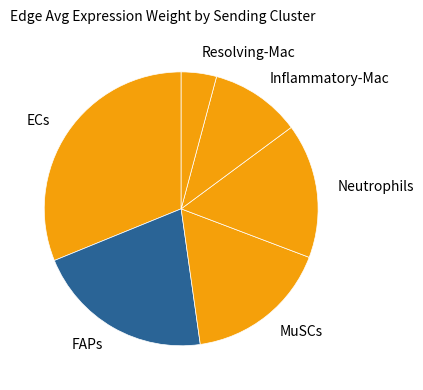

Which category has the smallest portion of the pie?

Resolving-Mac